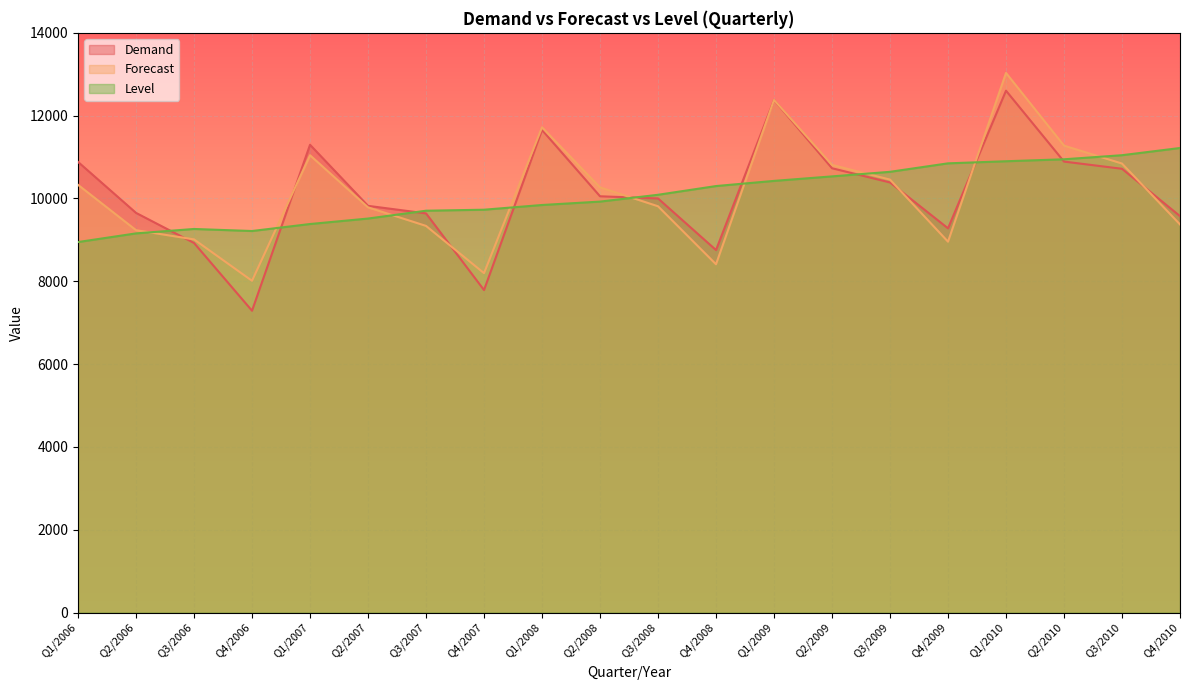

What is the value of the Demand point at the 4th from the left?

7289.0